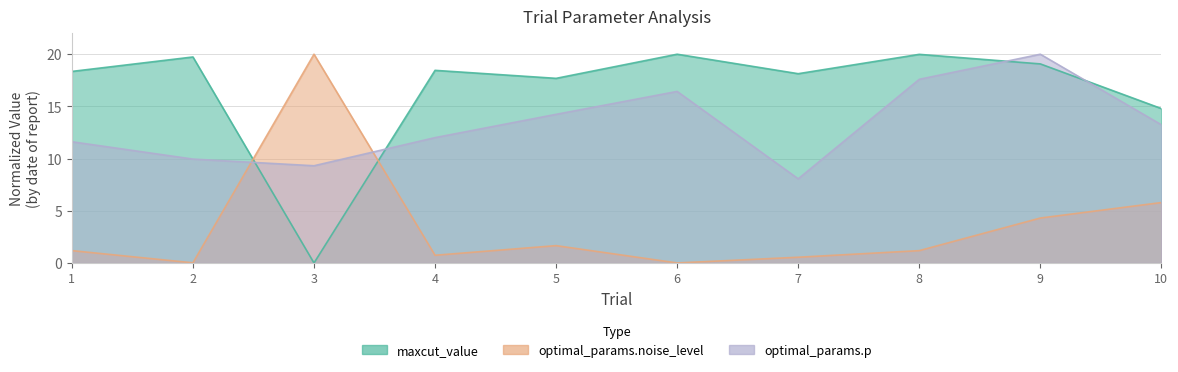

Which series has the widest spread of values?

maxcut_value